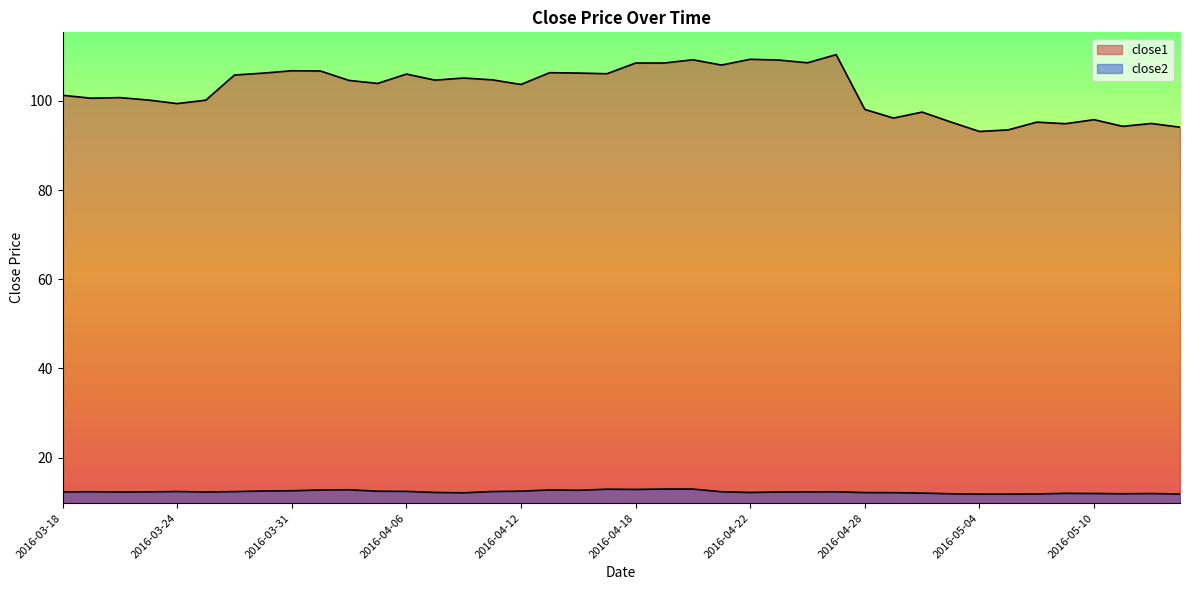

What are all the series names shown in the legend?

close1, close2